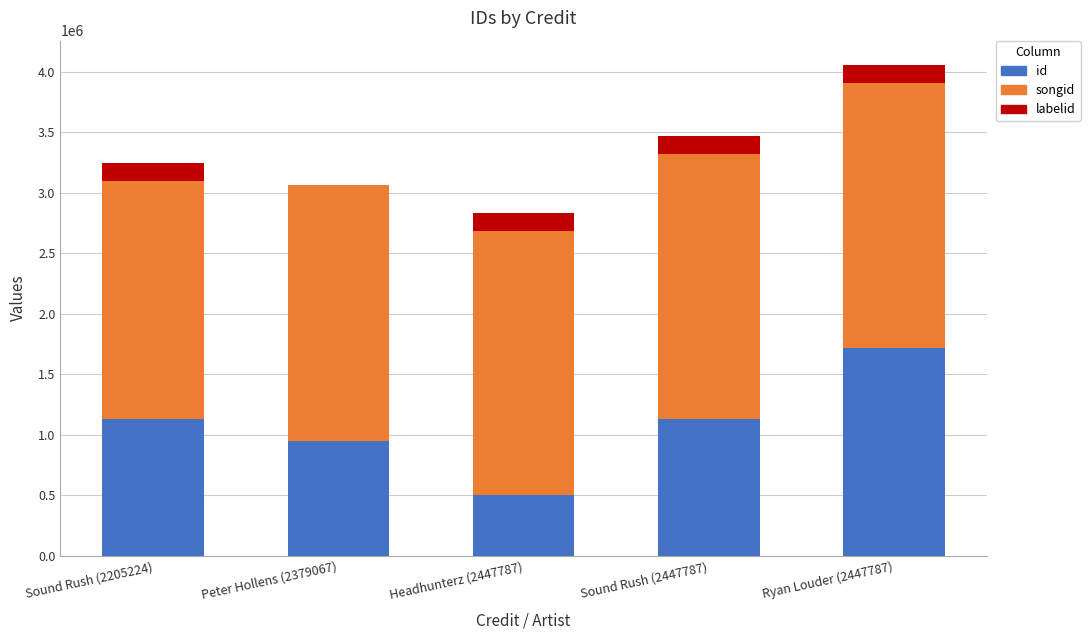

The id series shows 2404100 at Ryan Louder (2447787). True or false?

False